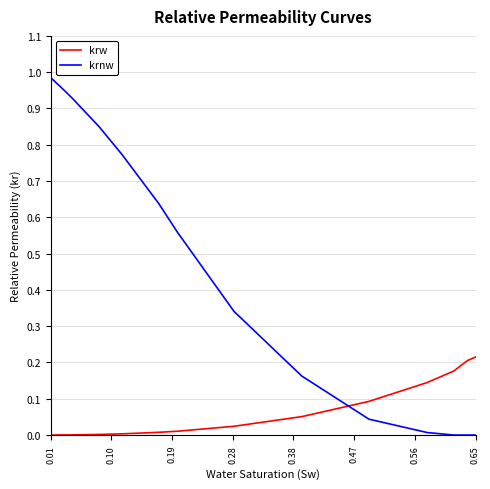

How many lines are shown in the chart?

2